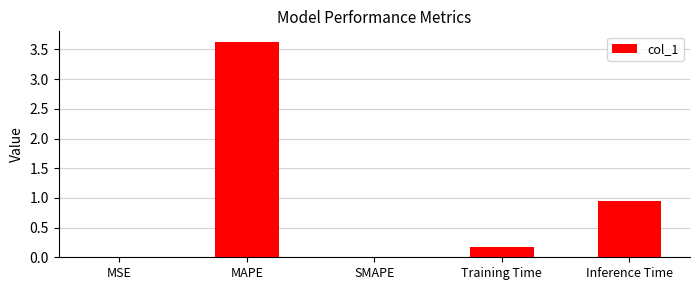

True or false: the data shows 0.0 at SMAPE.

True